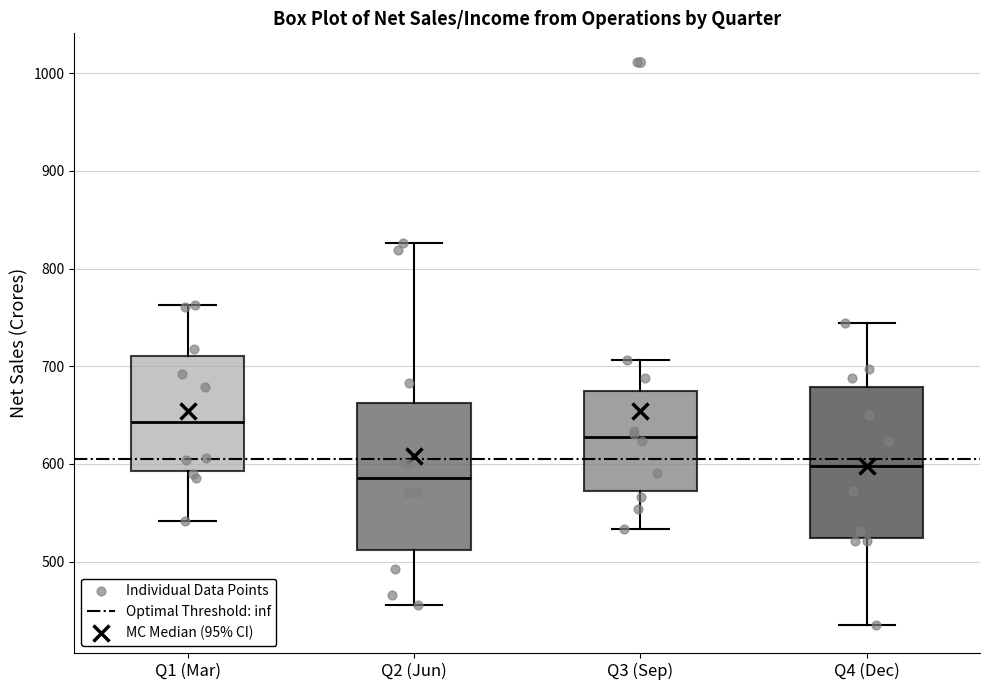

Where does the median line of the box for Q2 (Jun) sit on the y-axis? The values are not printed on the chart, so give them approximately, as read against the axis.

590